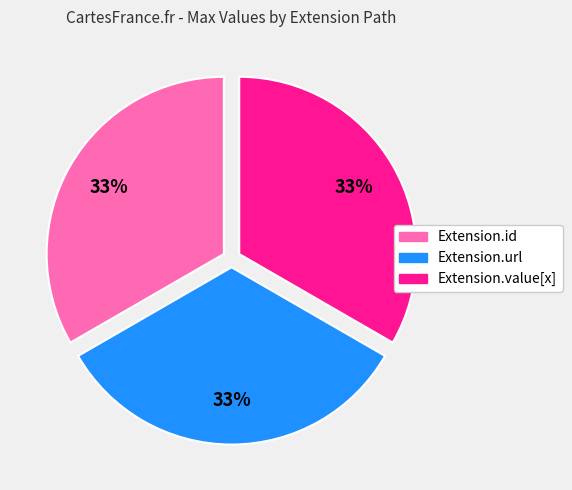

To the nearest percent, what is the average slice percentage?

33%